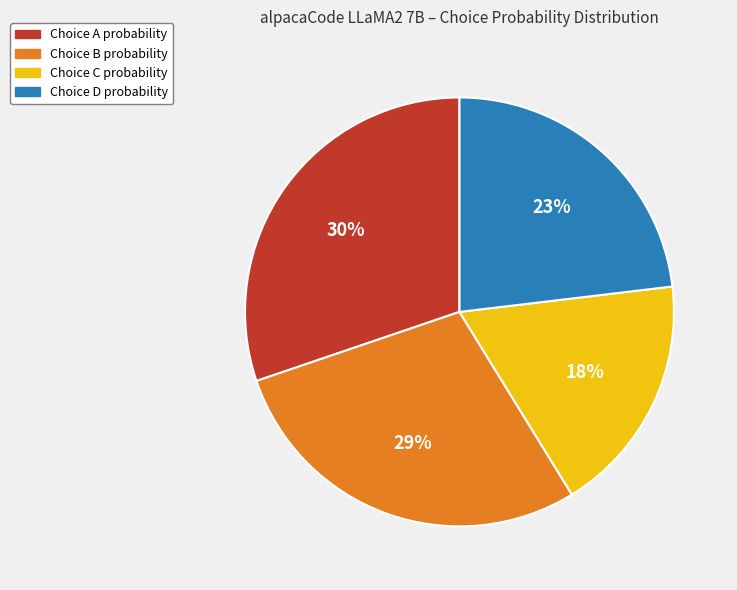

To the nearest percent, what is the average slice percentage?

25%